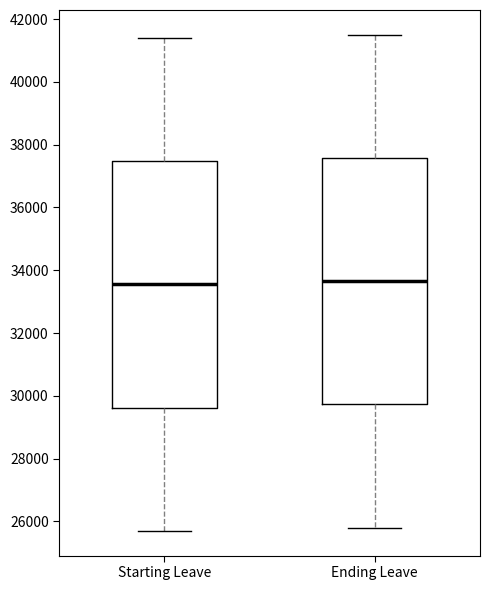

Reading left to right, transcribe this box plot: for each box, give where its median line is, the range the box spans, and where its two whiskers end, as read against the y-axis. The values are not printed on the chart, so give them approximately, as read against the axis.

Starting Leave: median 33600, box 29600 to 37400, whiskers 25800 to 41400
Ending Leave: median 33600, box 29800 to 37600, whiskers 25800 to 41600